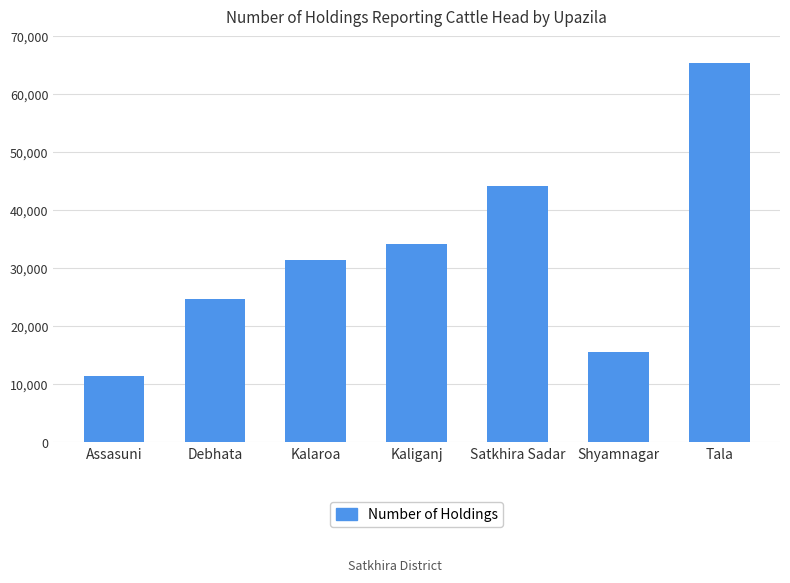

What is the value of the 1st bar from the left?

11493